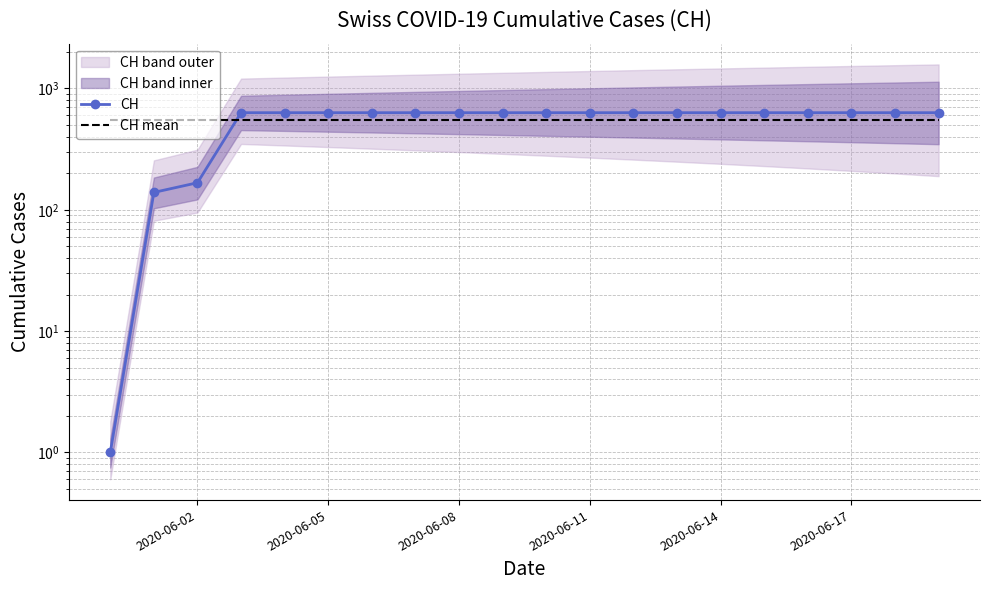

How many times do CH and CH mean cross each other?

1